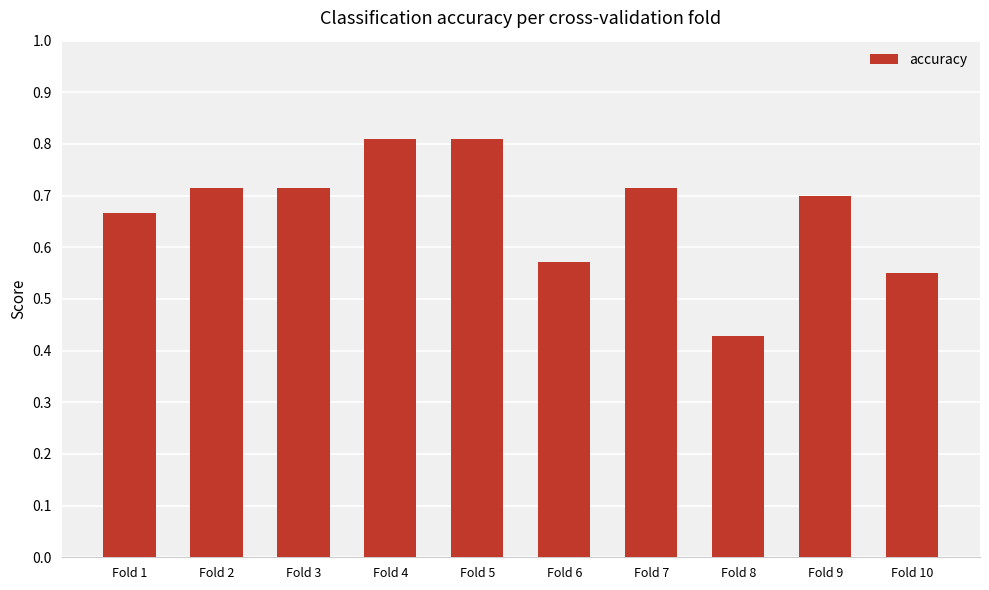

Which category has the lowest value across all series?

Fold 8